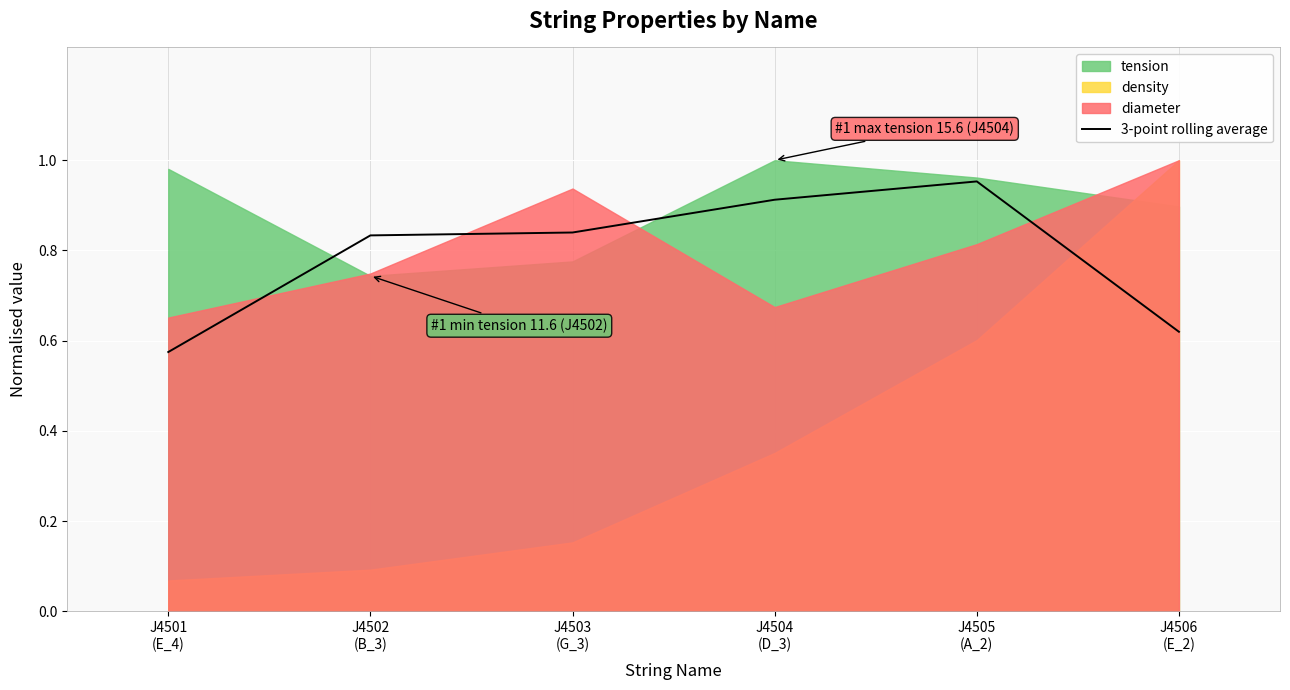

What value does the data have at J4505
(A_2)?

1.0